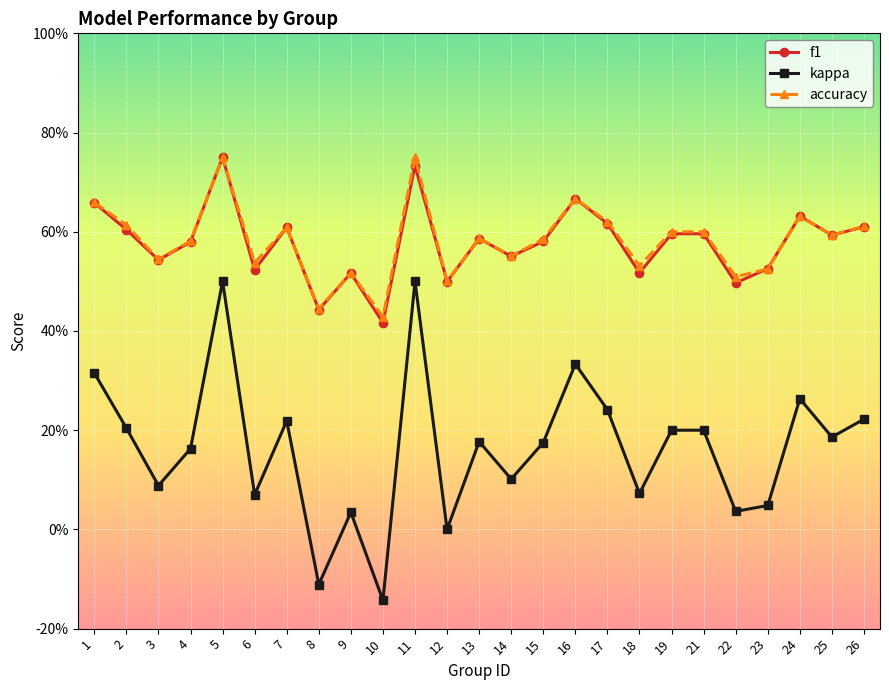

What is the average value of the kappa series?

0.2